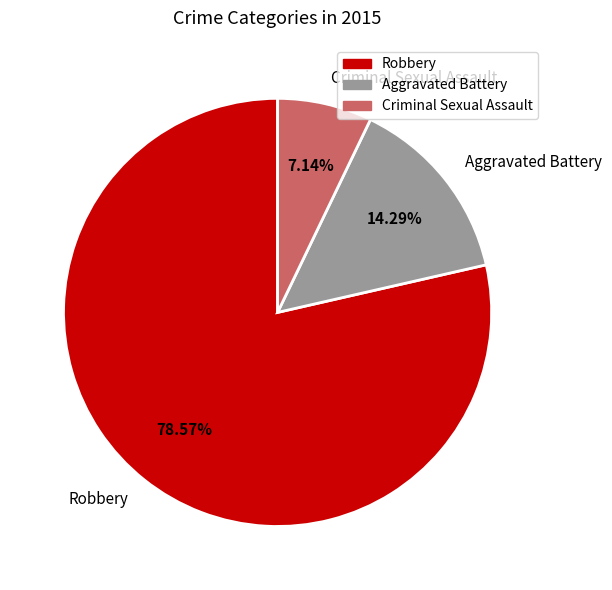

Rank the categories by value from highest to lowest.

Robbery, Aggravated Battery, Criminal Sexual Assault